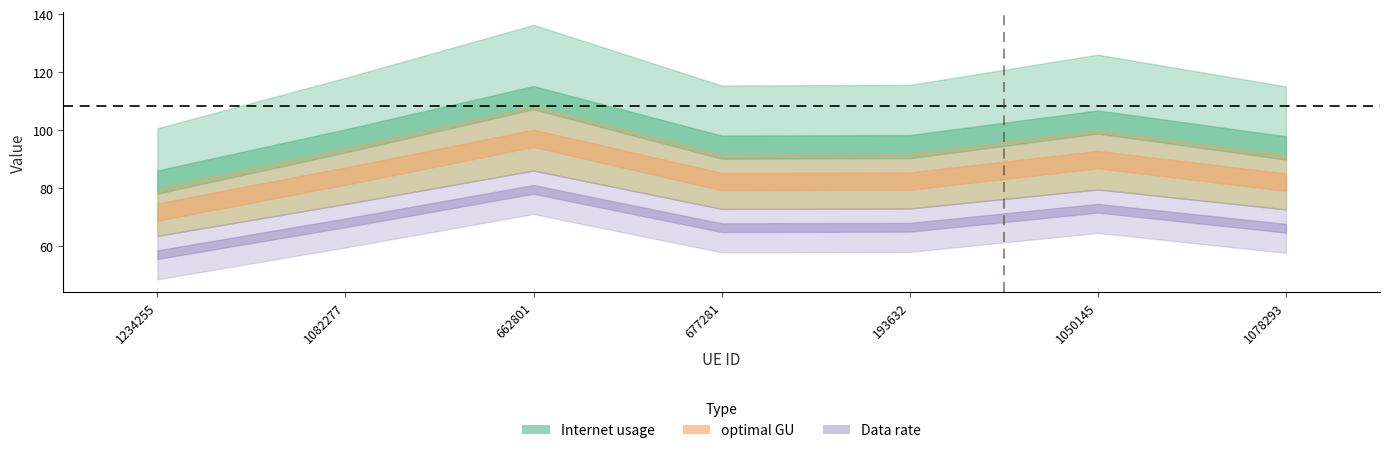

True or false: Data rate and Internet usage cross at least once.

False